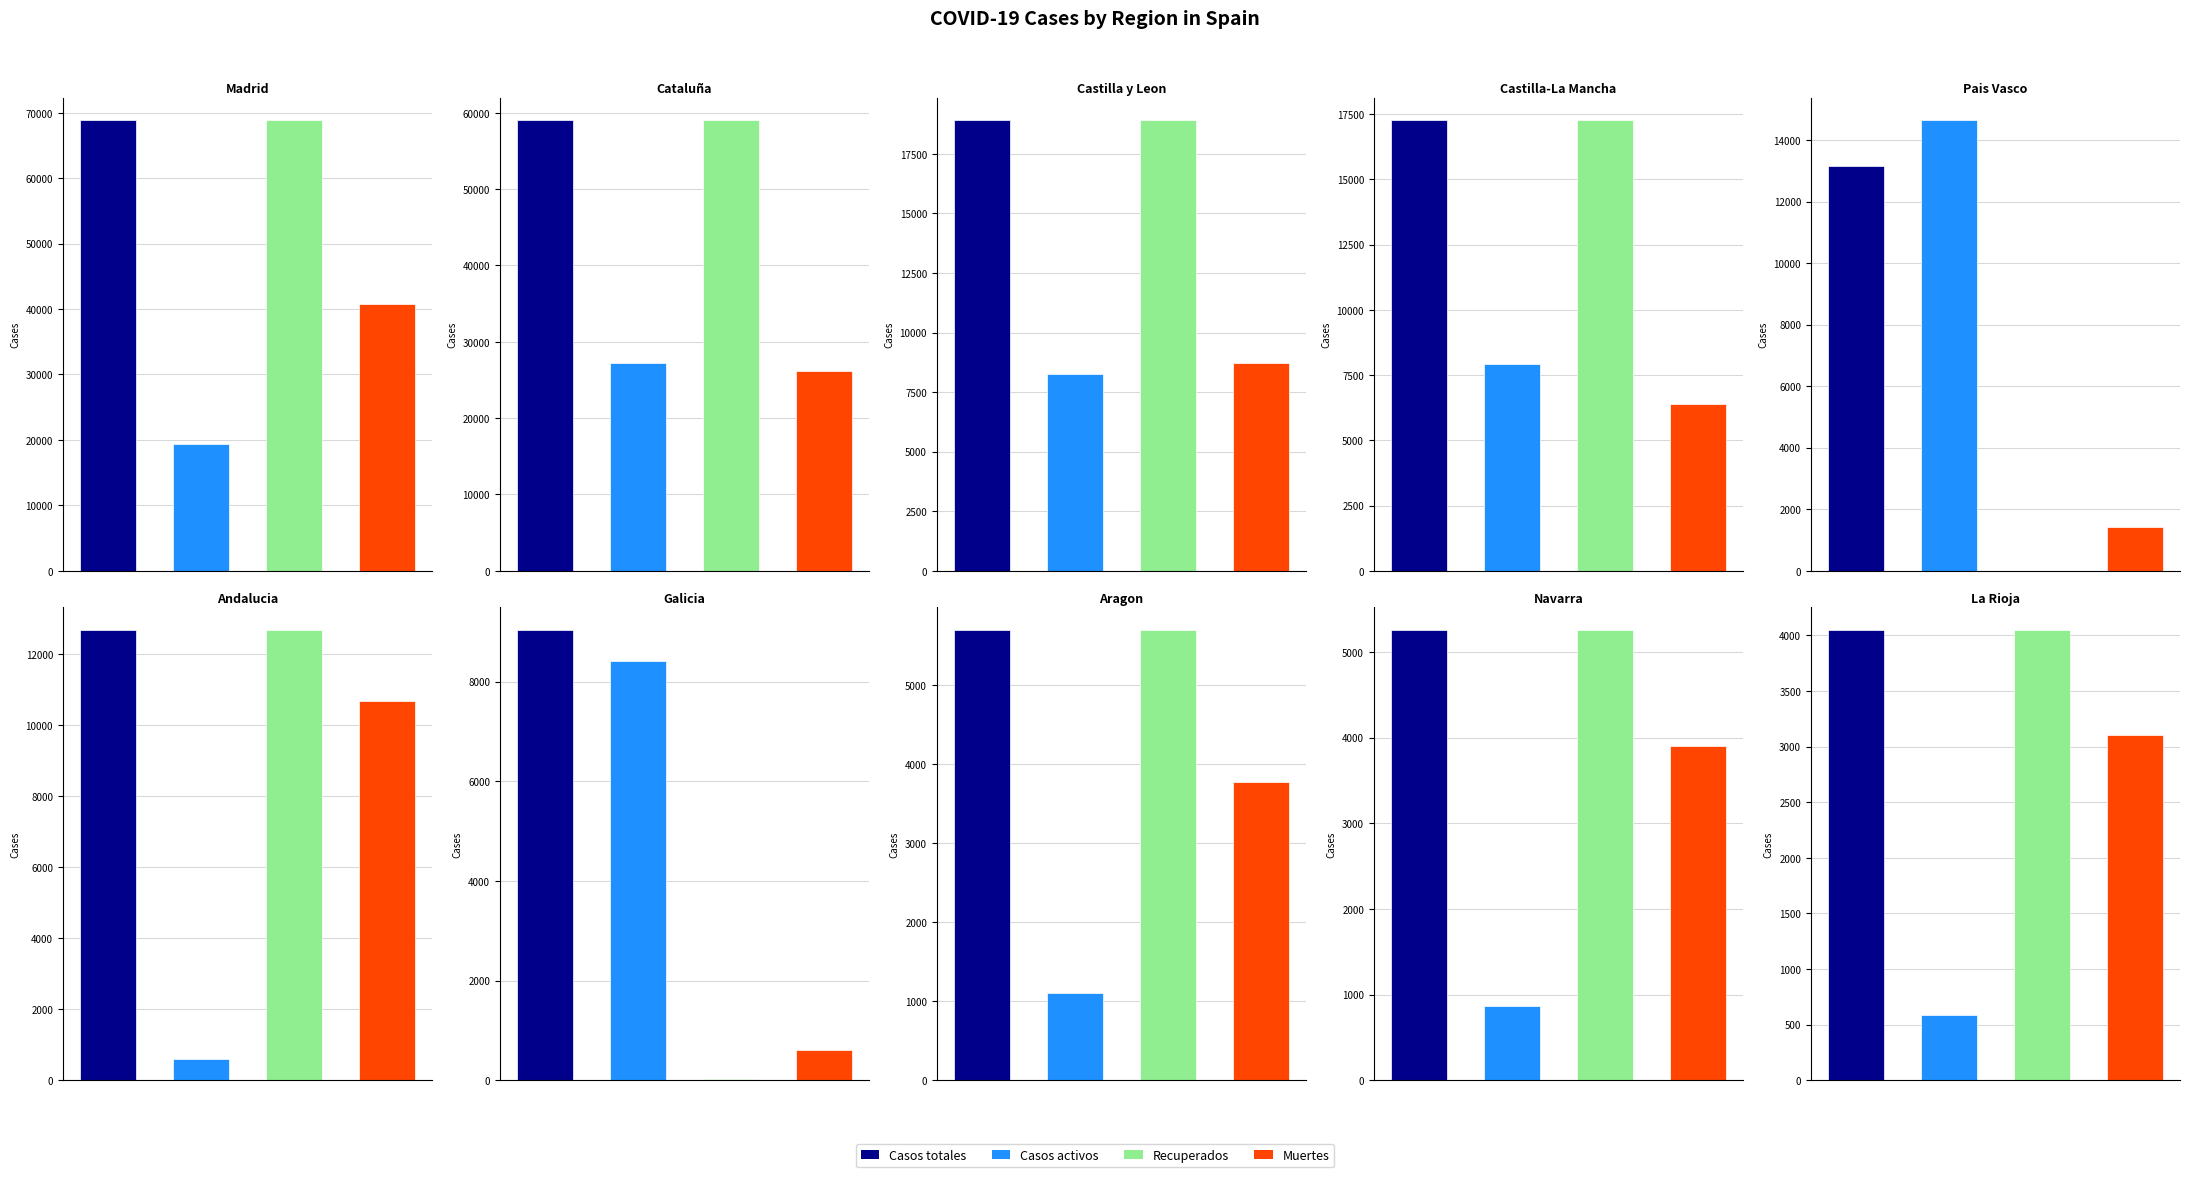

Which series changed the most between Castilla-La Mancha and Pais Vasco?

Recuperados